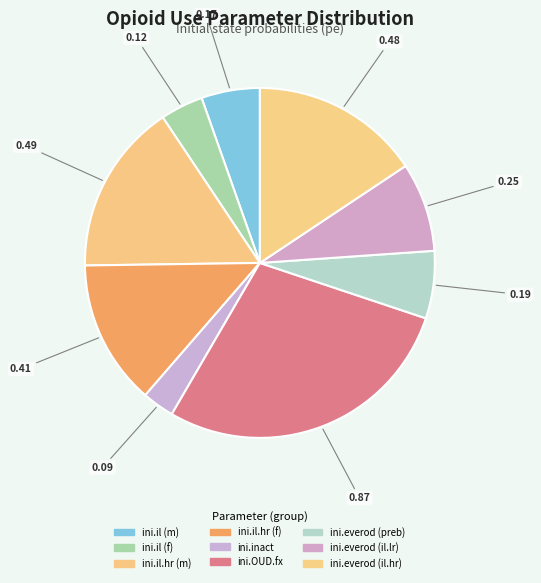

Which has a higher value, ini.everod (preb) or ini.everod (il.lr)?

ini.everod (il.lr)